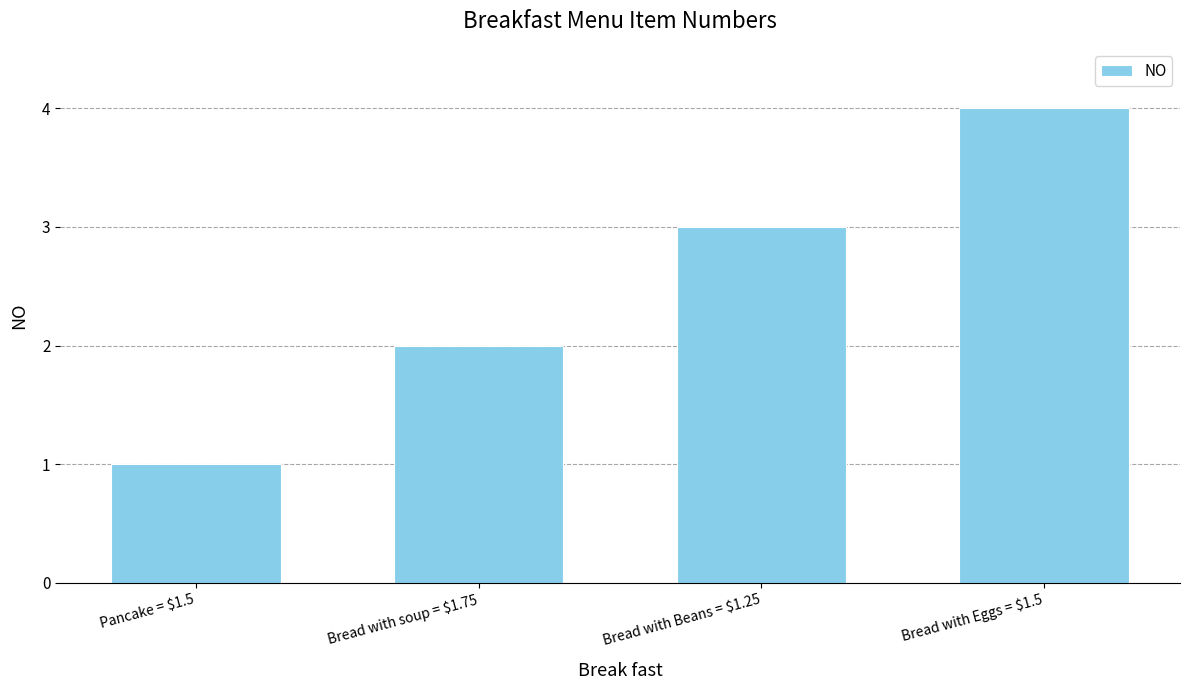

How many data points are less than 3?

2